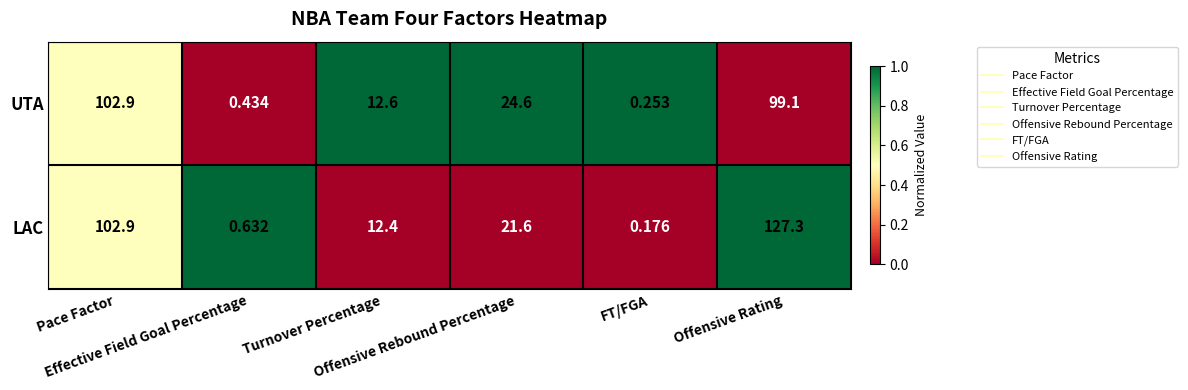

Rank the series by their average value, from lowest to highest.

UTA, LAC